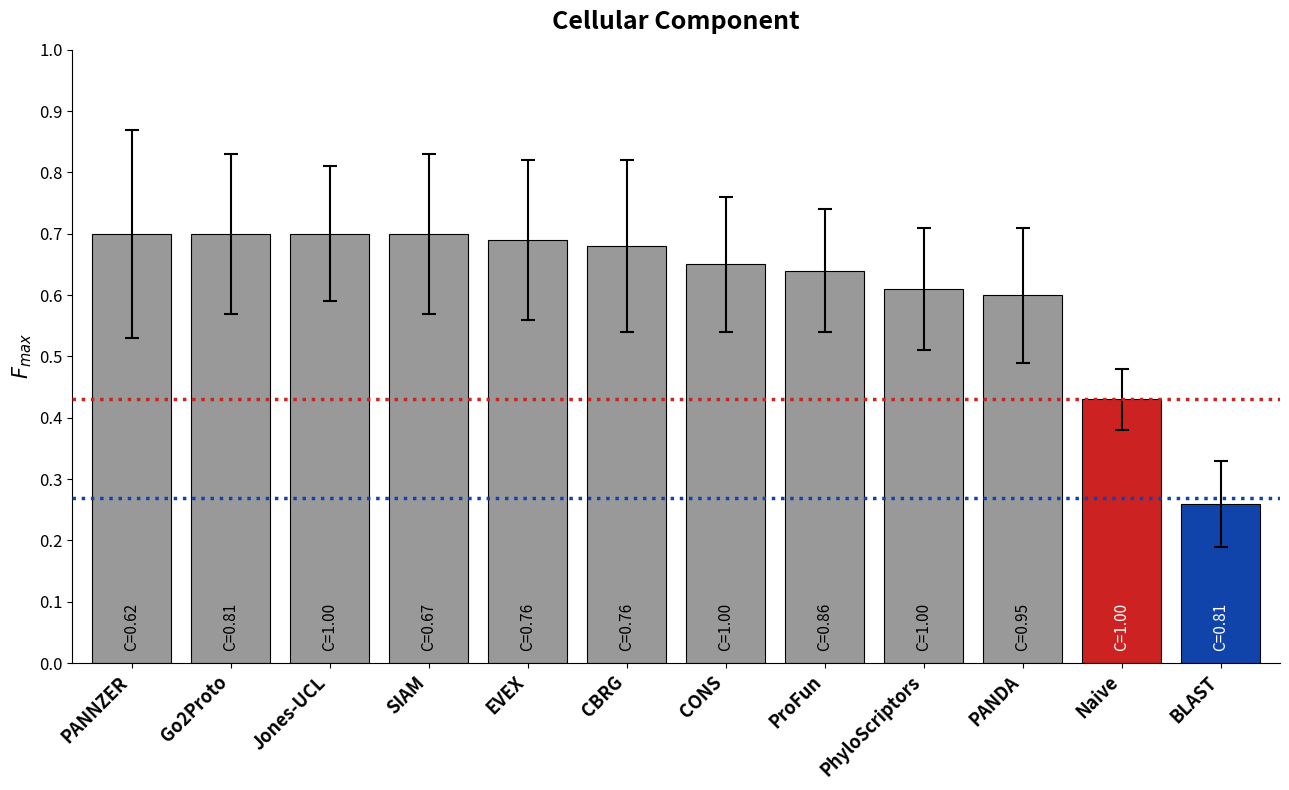

What is the label of the 8th bar from the left?

ProFun